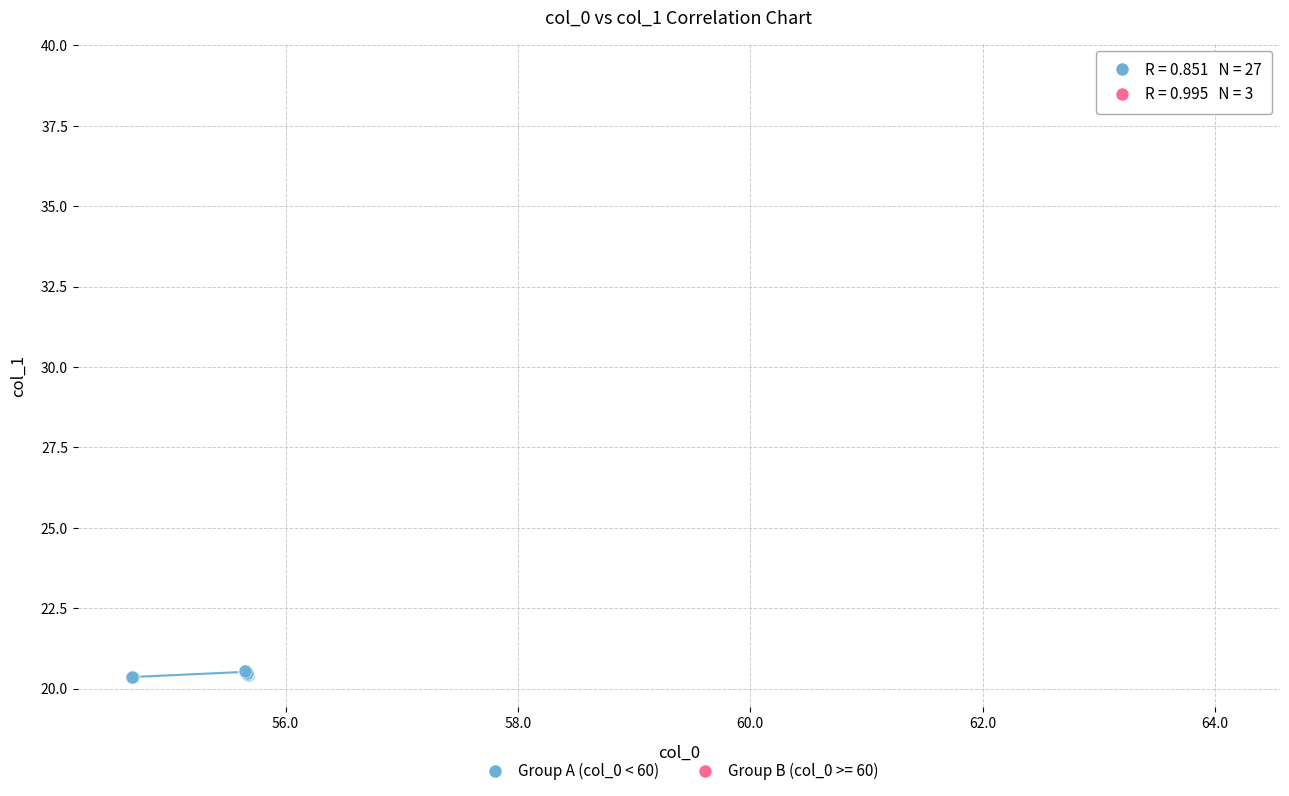

Which series reaches the minimum Y coordinate?

Group A (col_0 < 60)